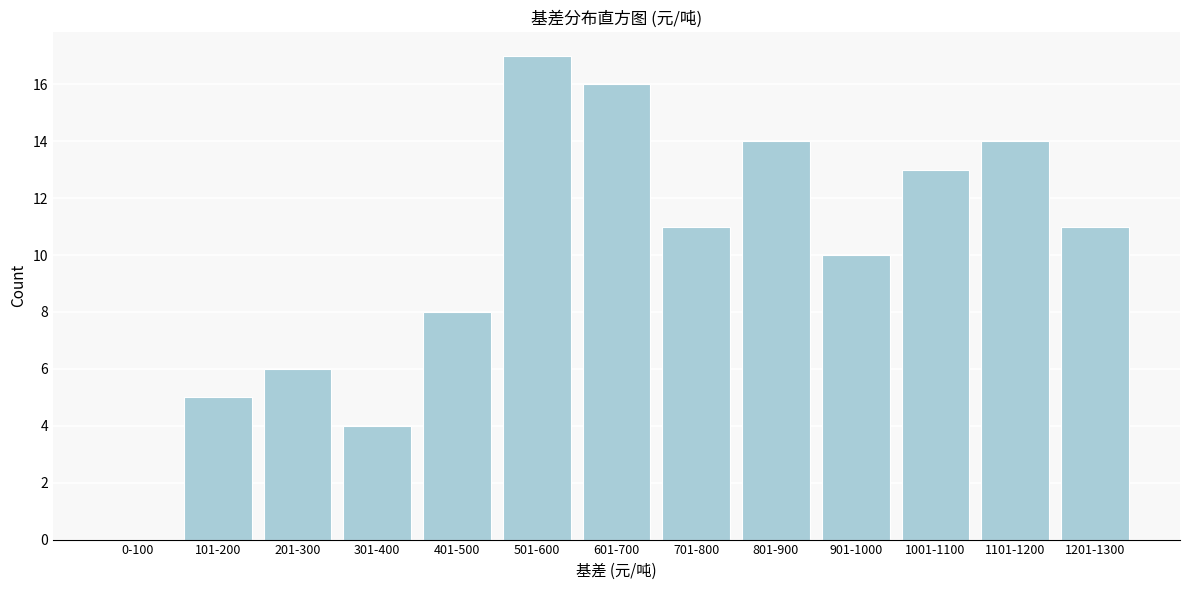

Reading left to right, what are all the values shown in this chart?

0-100=0	101-200=5	201-300=6	301-400=4	401-500=8	501-600=17	601-700=16	701-800=11	801-900=14	901-1000=10	1001-1100=13	1101-1200=14	1201-1300=11